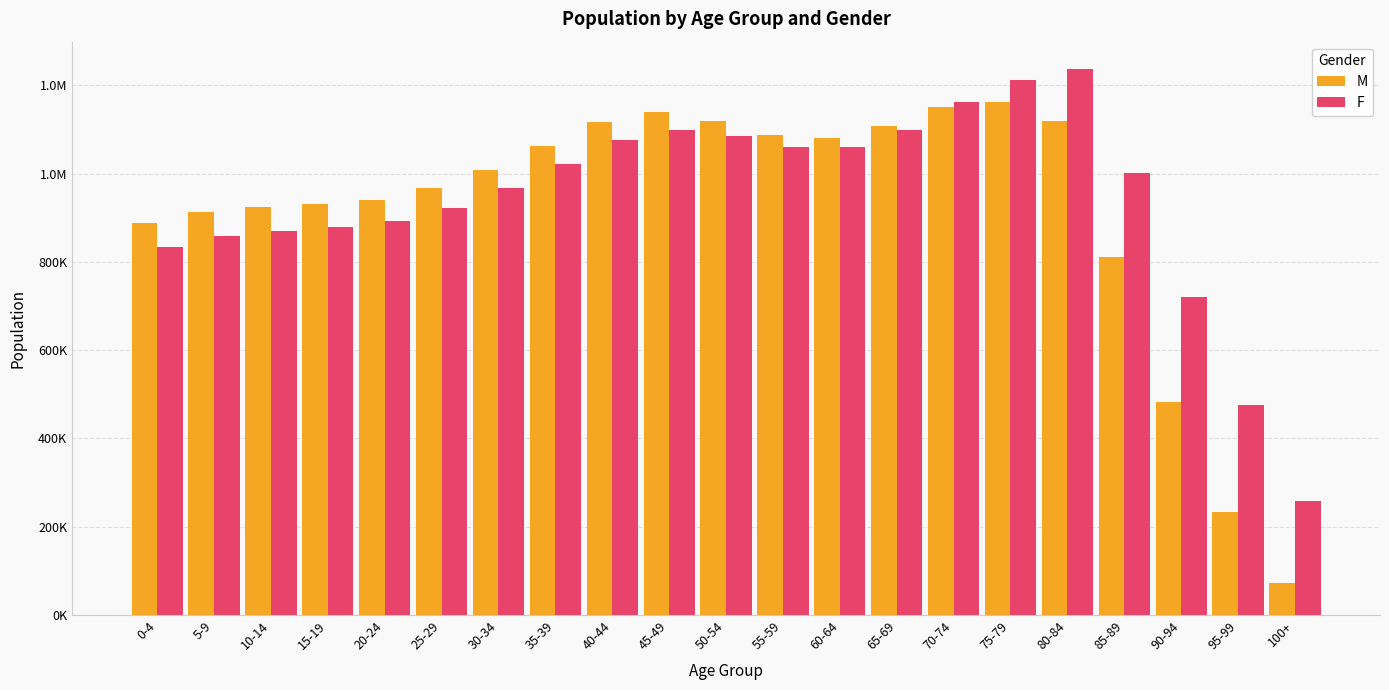

What are all the series names shown in the legend?

M, F